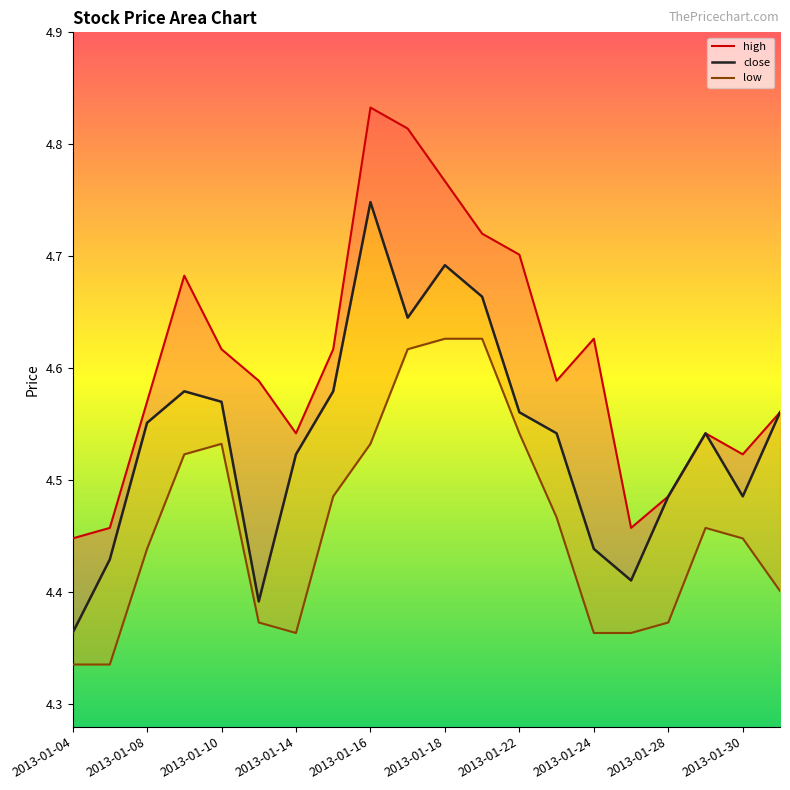

How many high_line values are between 4 and 5?

20